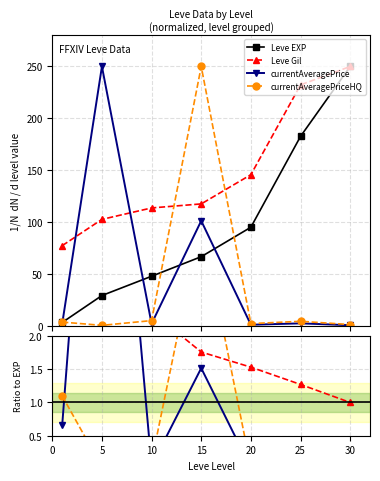

The value of Leve Gil at 25 is 1.3. True or false?

True